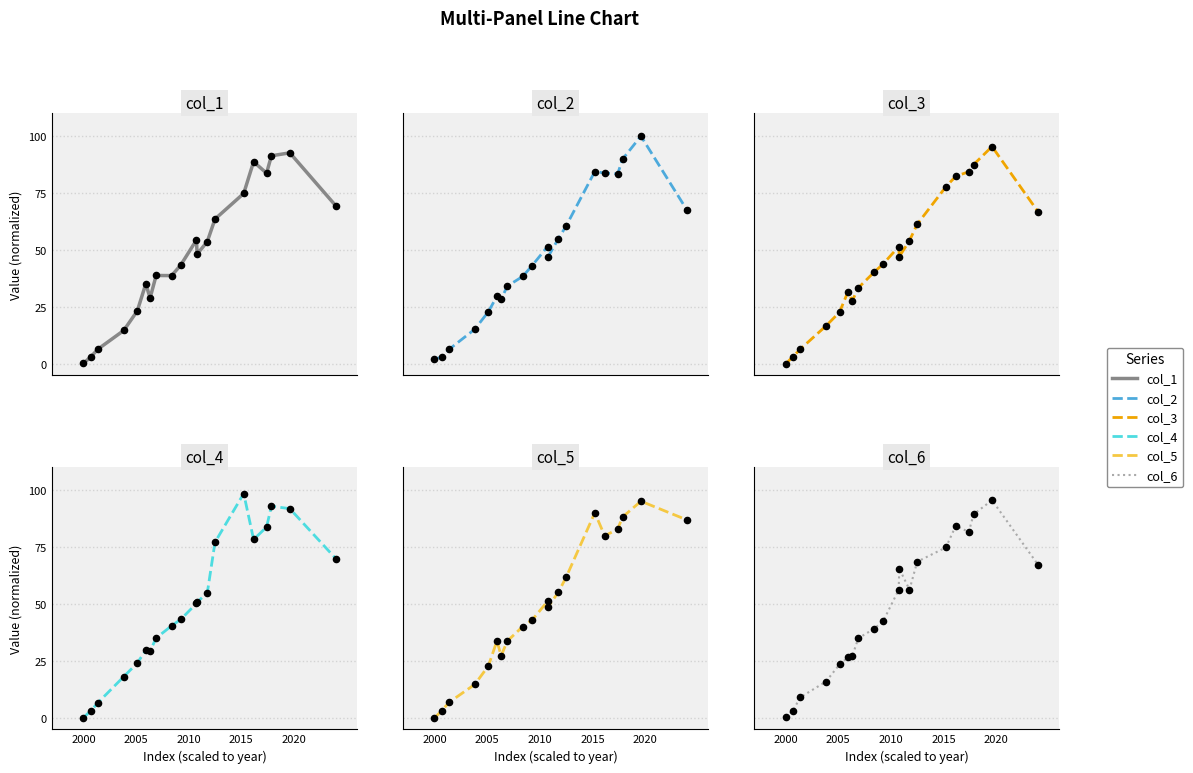

Which series reaches the minimum Y coordinate?

col_5